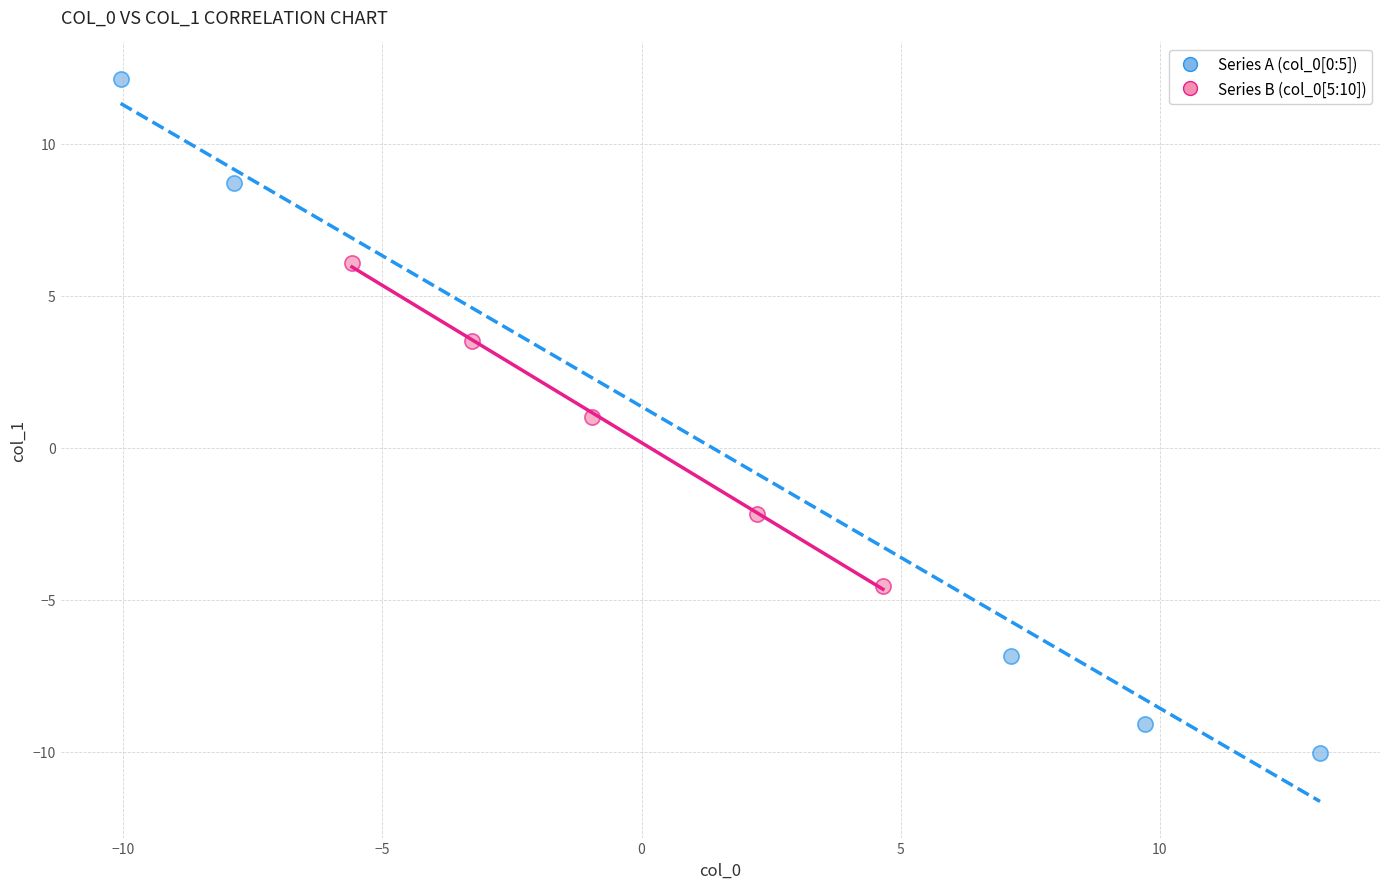

Which series reaches the minimum Y coordinate?

Series A (col_0[0:5])